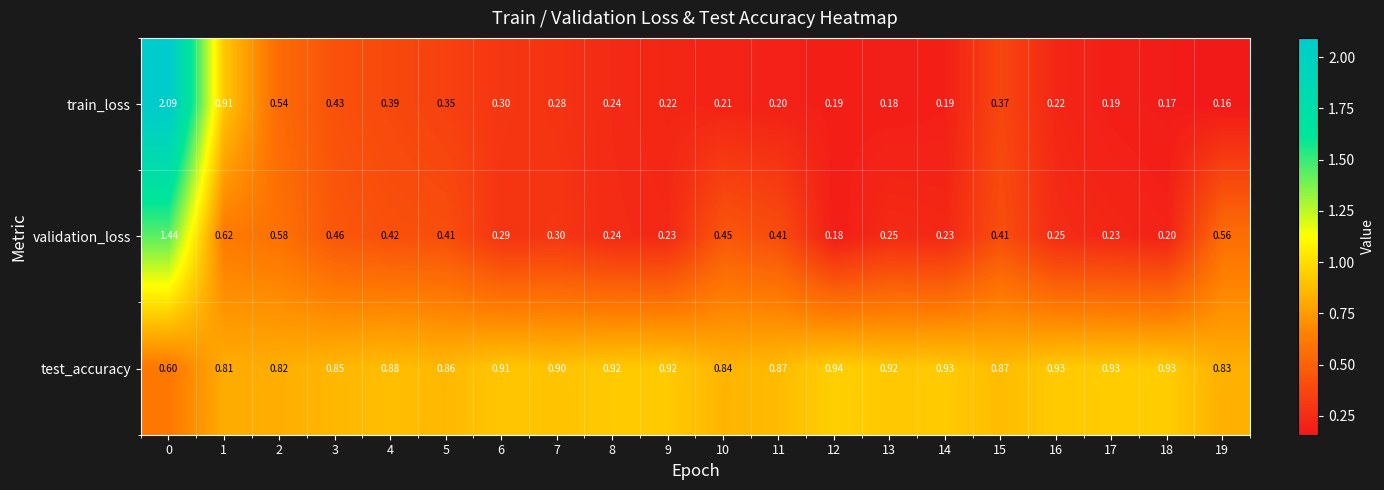

At how many categories does at least one series exceed 0?

20